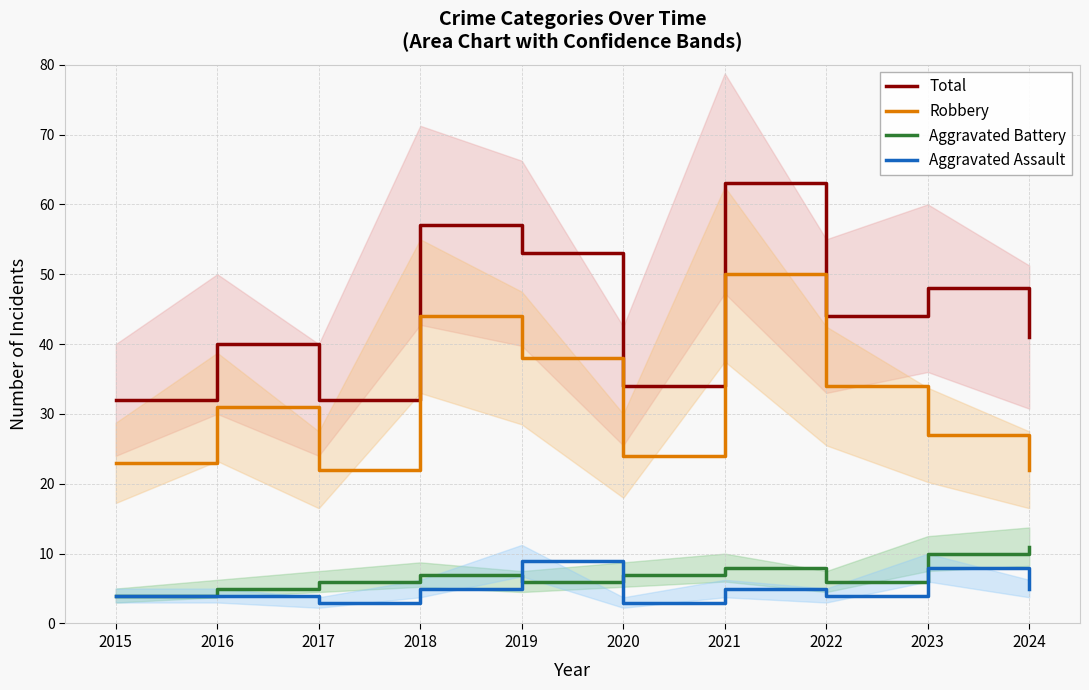

True or false: Total and Robbery intersect in this chart.

False